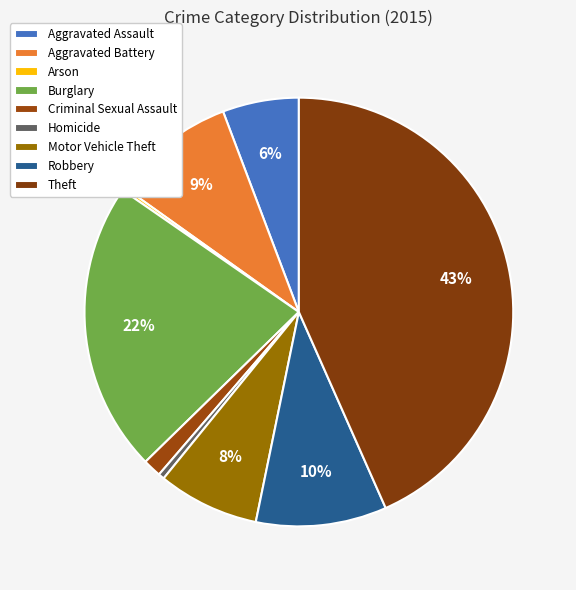

Count the number of slices in the pie.

9